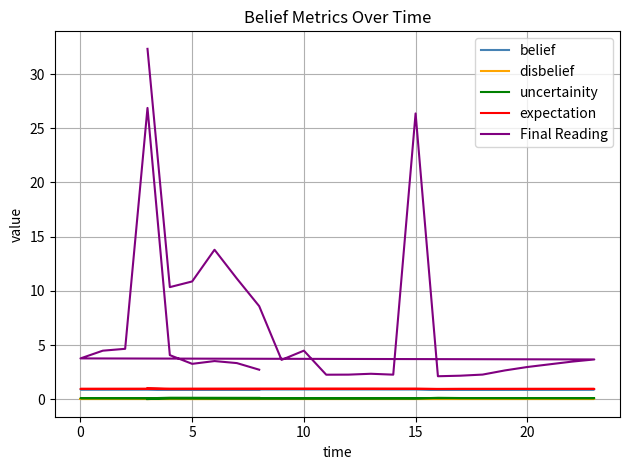

Is the value of belief at 18 greater than the value of disbelief at 10?

Yes